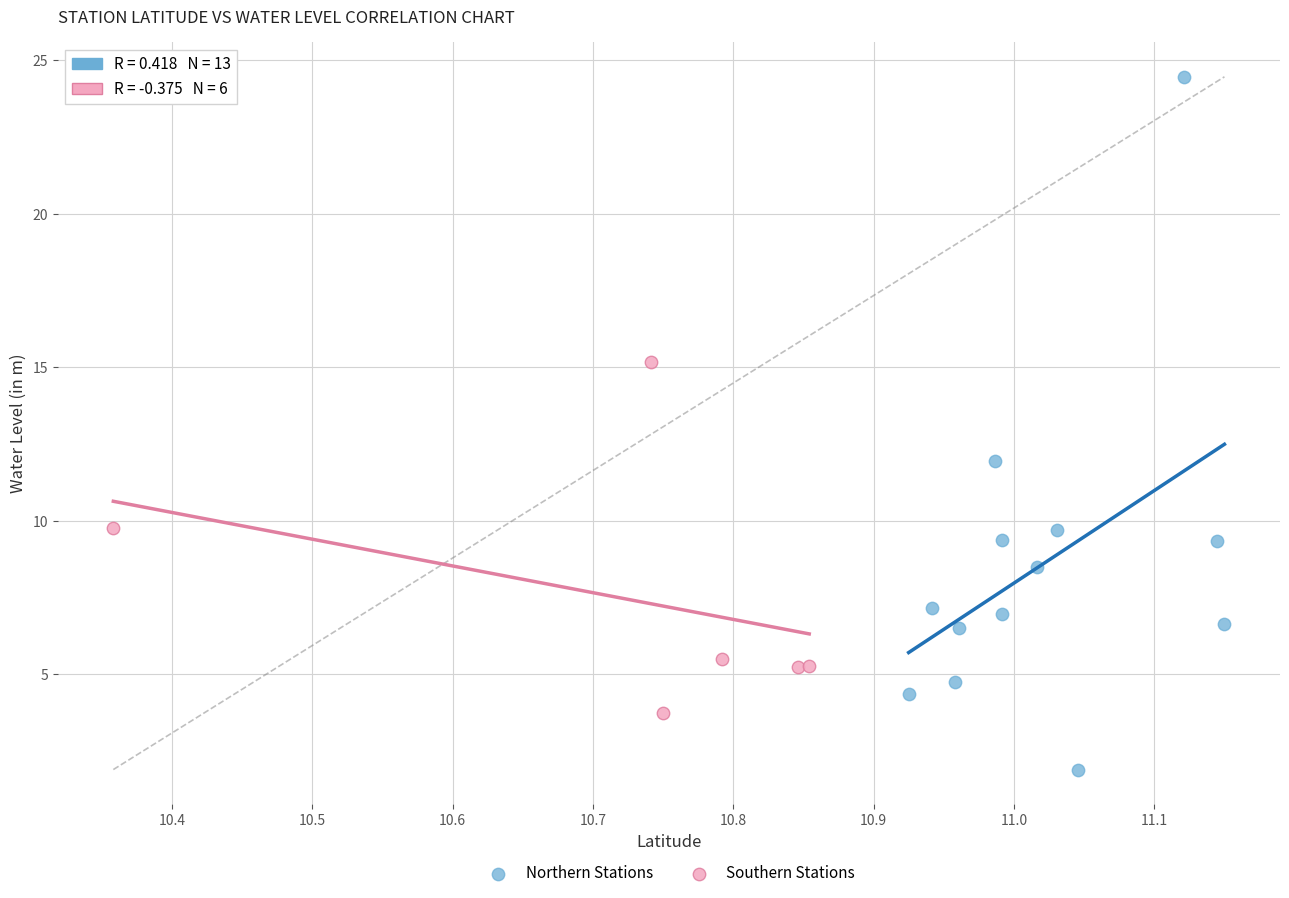

What are all the series names shown in the legend?

Northern Stations, Southern Stations